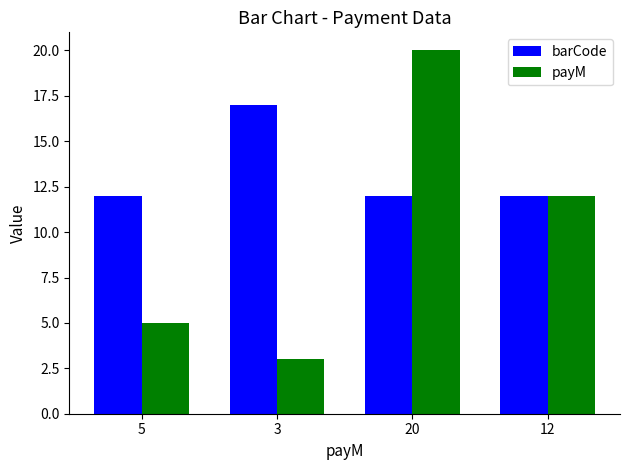

What is the sum of the payM values at 5 and 20?

25